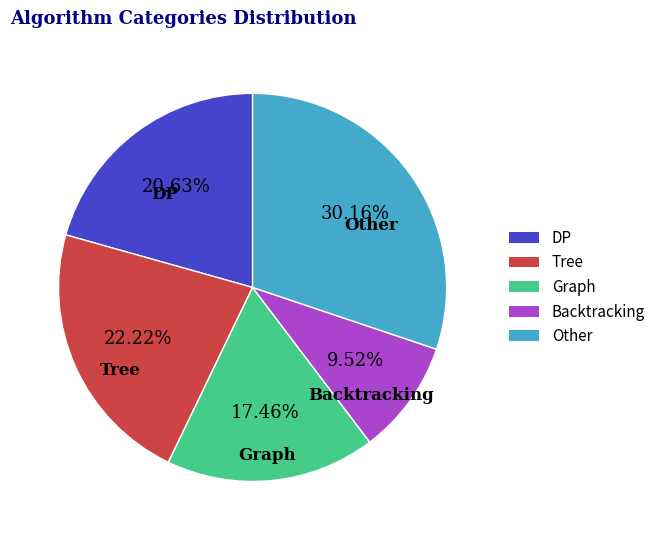

How many segments does this pie chart have?

5